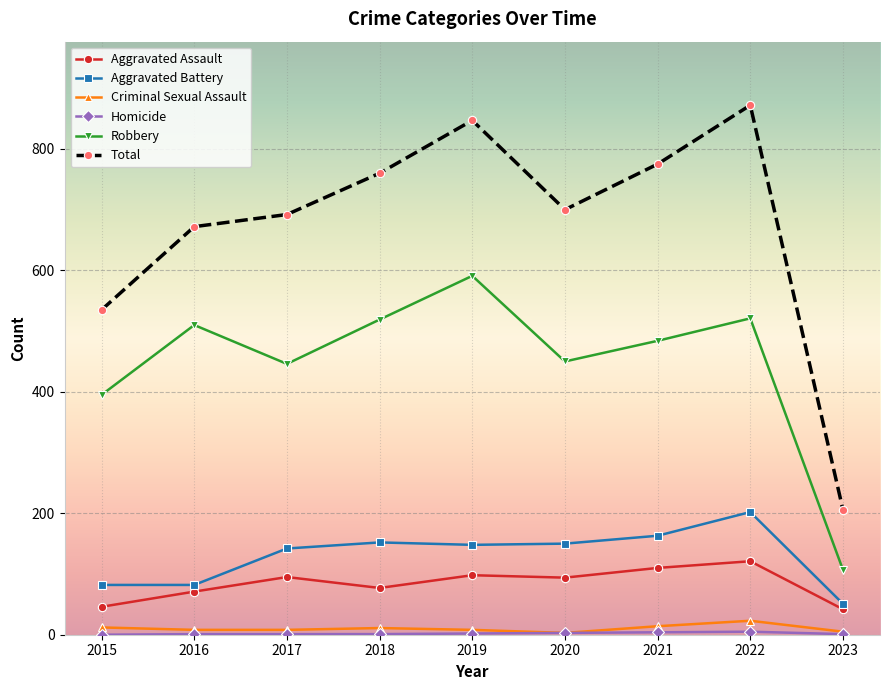

In Total, how many points are lower than both neighbors (excluding endpoints)?

1